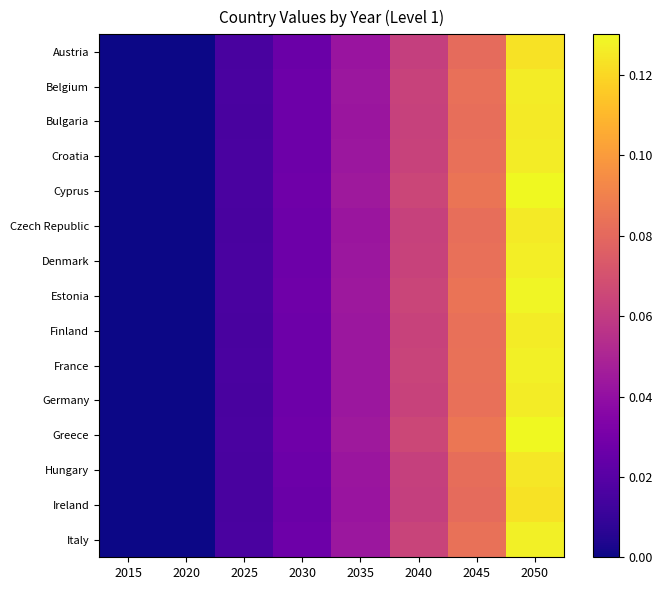

At how many categories does at least one series exceed 0?

6